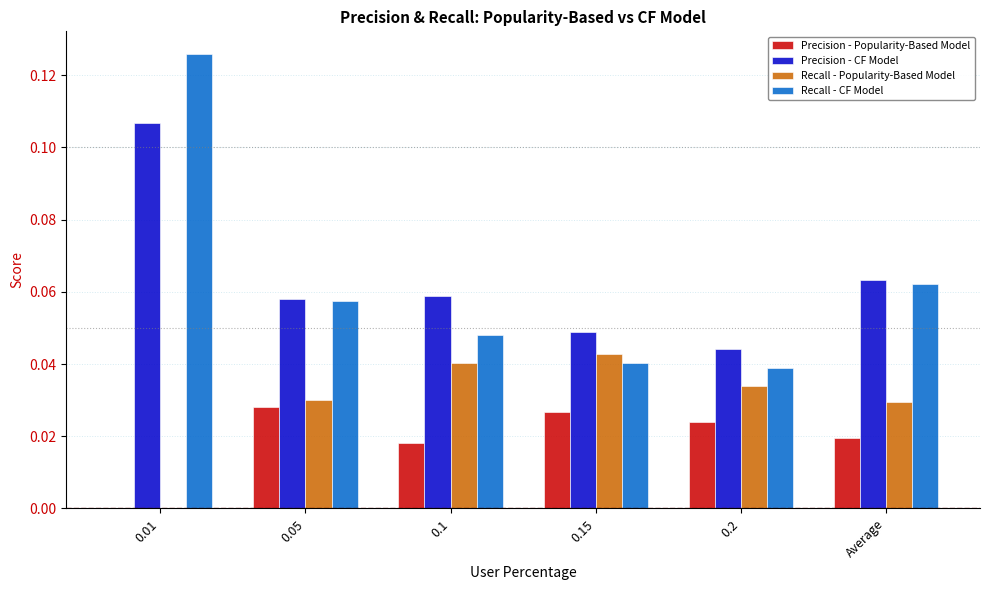

Are the bars grouped side by side (vs. stacked)?

Yes